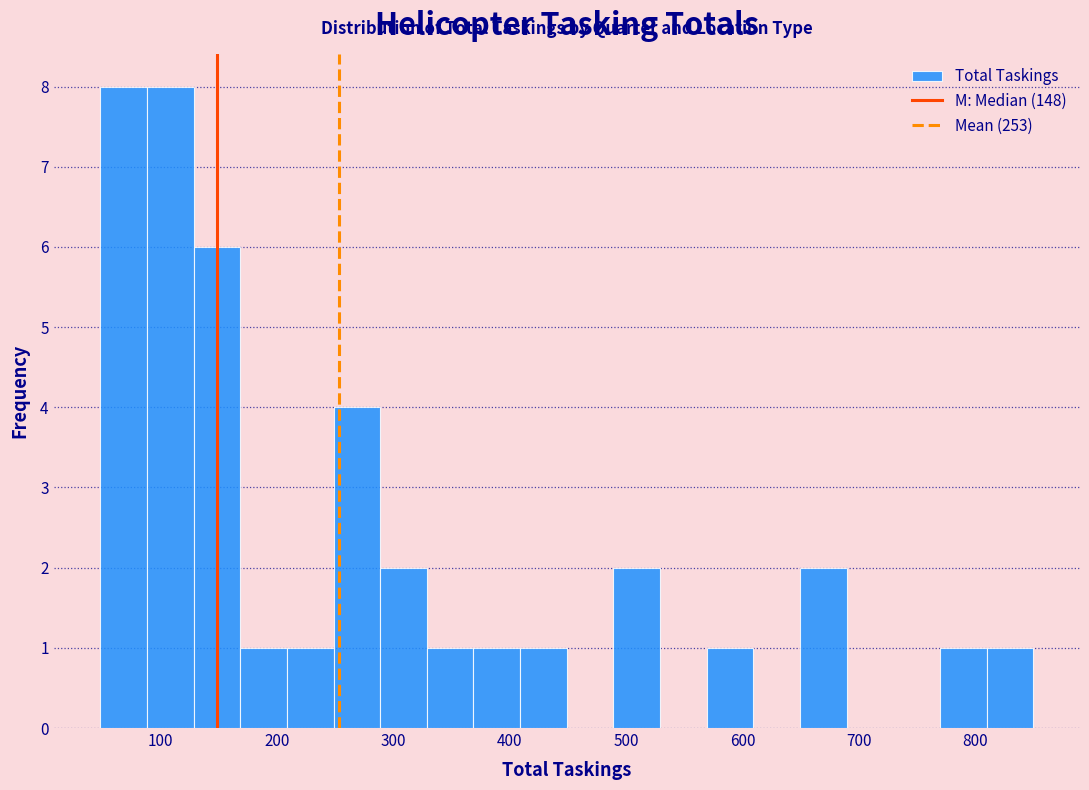

Reading left to right, list every bar in this chart as the range it spans on the x-axis followed by its height. Neither the bar edges nor the heights are printed on the chart, so give them approximately, as read against the axes.

50 to 90: 8
90 to 130: 8
130 to 170: 6
170 to 210: 1
210 to 250: 1
250 to 290: 4
290 to 330: 2
330 to 370: 1
370 to 410: 1
410 to 450: 1
450 to 490: 0
490 to 530: 2
530 to 570: 0
570 to 610: 1
610 to 650: 0
650 to 690: 2
690 to 730: 0
730 to 770: 0
770 to 810: 1
810 to 850: 1